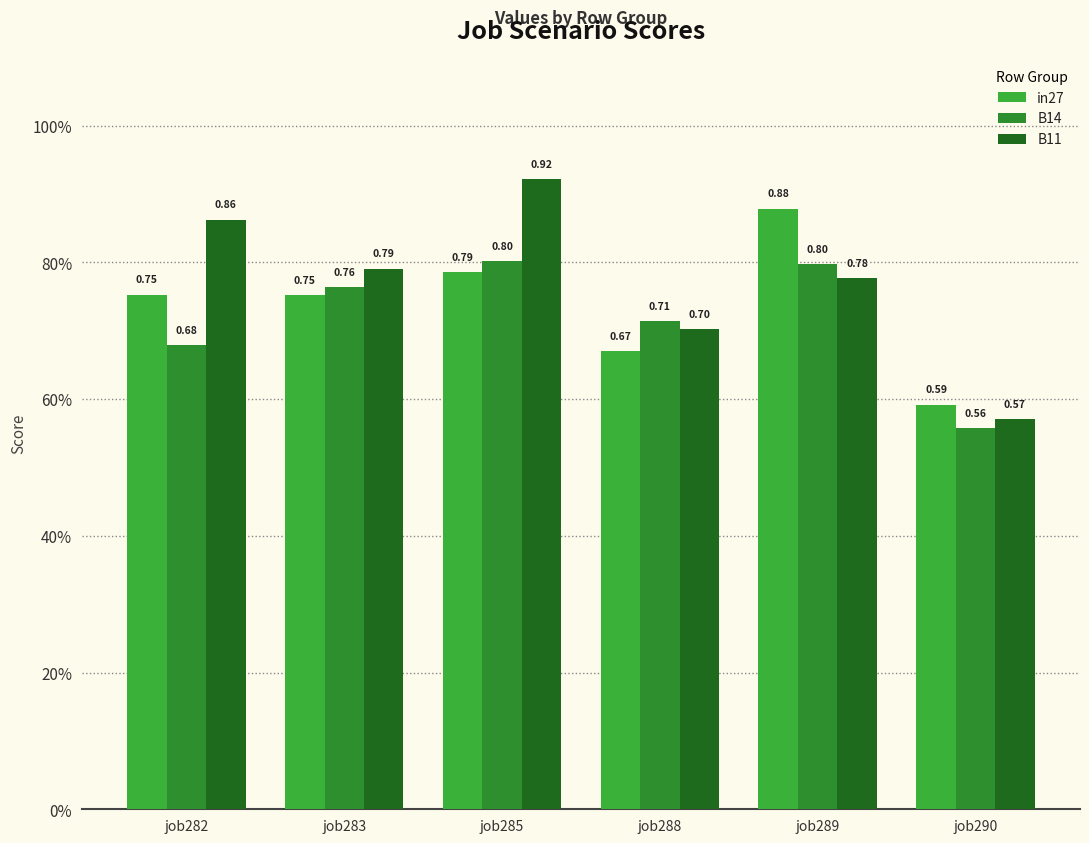

Are the bars horizontal?

No